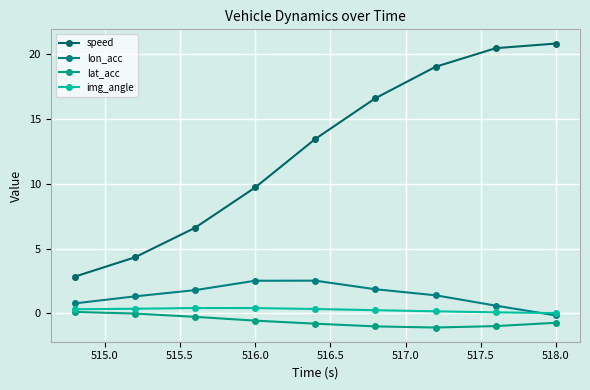

How many categories are shown in the chart?

9